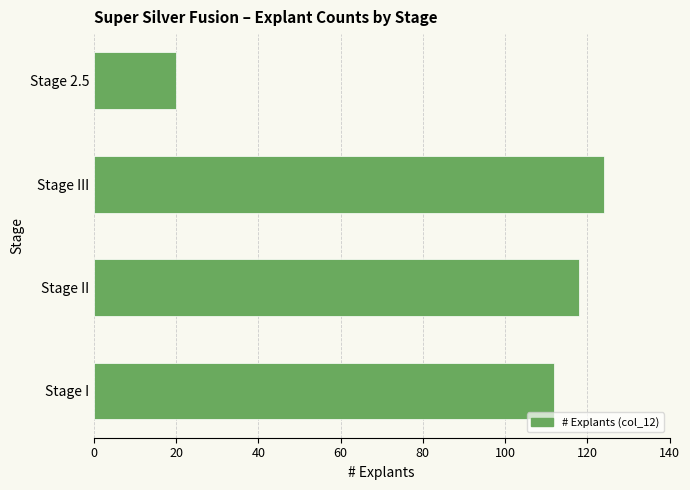

Which label corresponds to the largest value in the chart?

Stage III